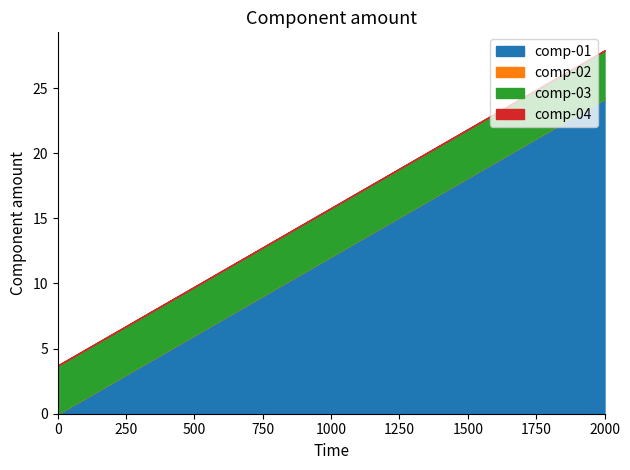

Which series has the largest total across all categories?

comp-01